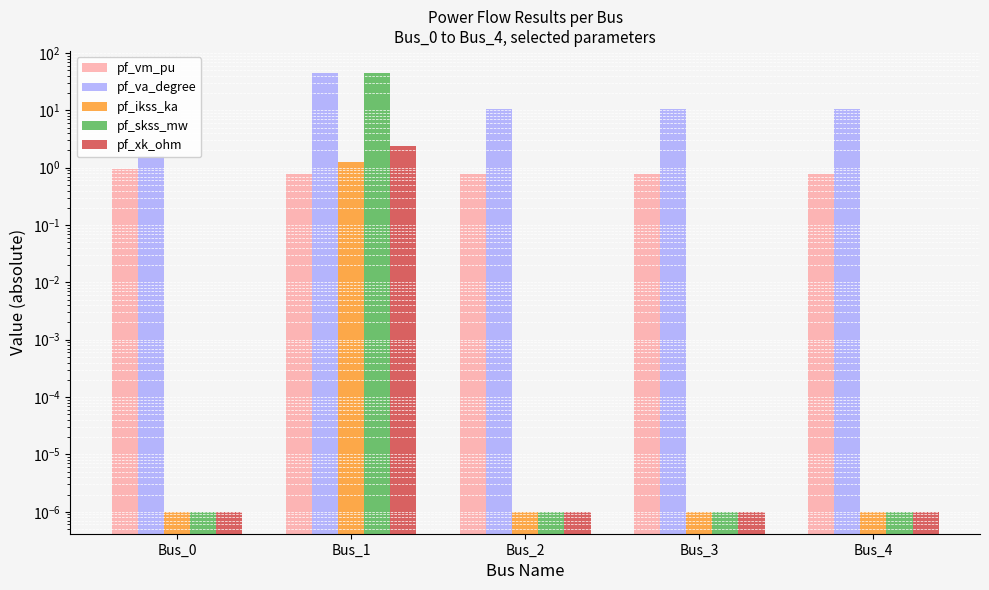

Reading left to right, extract all data points from this chart.

pf_vm_pu: Bus_0=1.0	Bus_1=0.8	Bus_2=0.8	Bus_3=0.8	Bus_4=0.8
pf_va_degree: Bus_0=1.6	Bus_1=45.0	Bus_2=10.4	Bus_3=10.4	Bus_4=10.4
pf_ikss_ka: Bus_0=0.0	Bus_1=1.3	Bus_2=0.0	Bus_3=0.0	Bus_4=0.0
pf_skss_mw: Bus_0=0.0	Bus_1=44.4	Bus_2=0.0	Bus_3=0.0	Bus_4=0.0
pf_xk_ohm: Bus_0=0.0	Bus_1=2.4	Bus_2=0.0	Bus_3=0.0	Bus_4=0.0